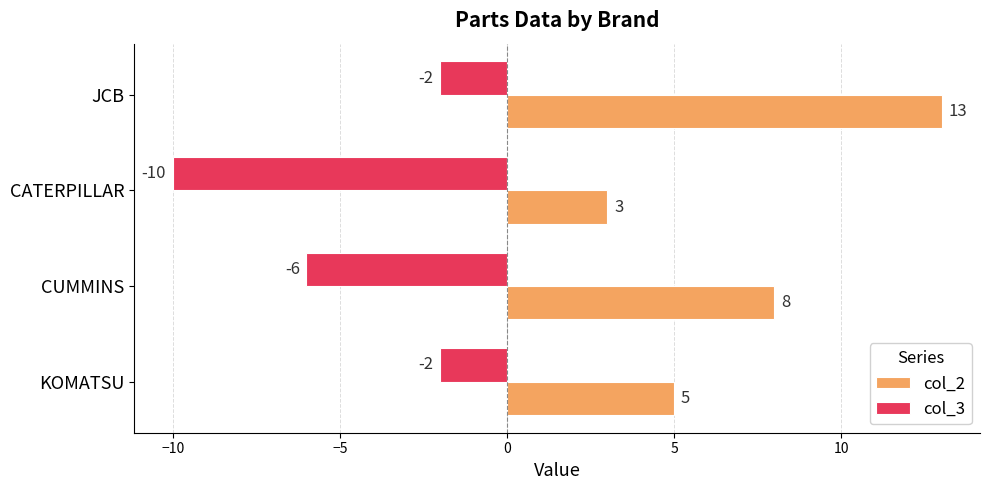

How many data points in col_2 are less than 8?

2